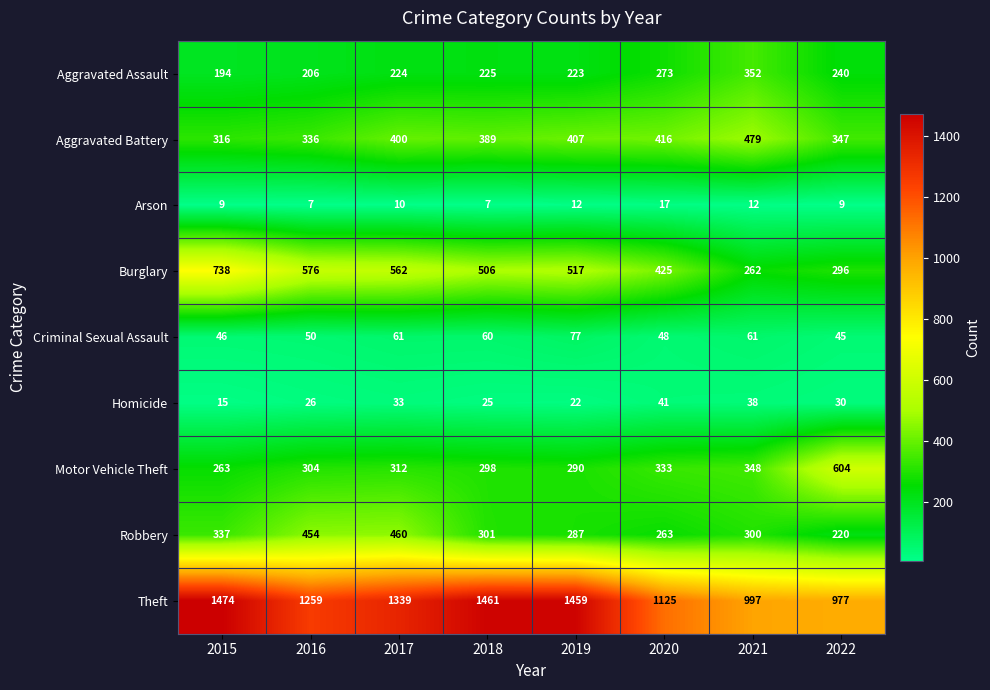

At which category is the sum across all series the highest?

2017